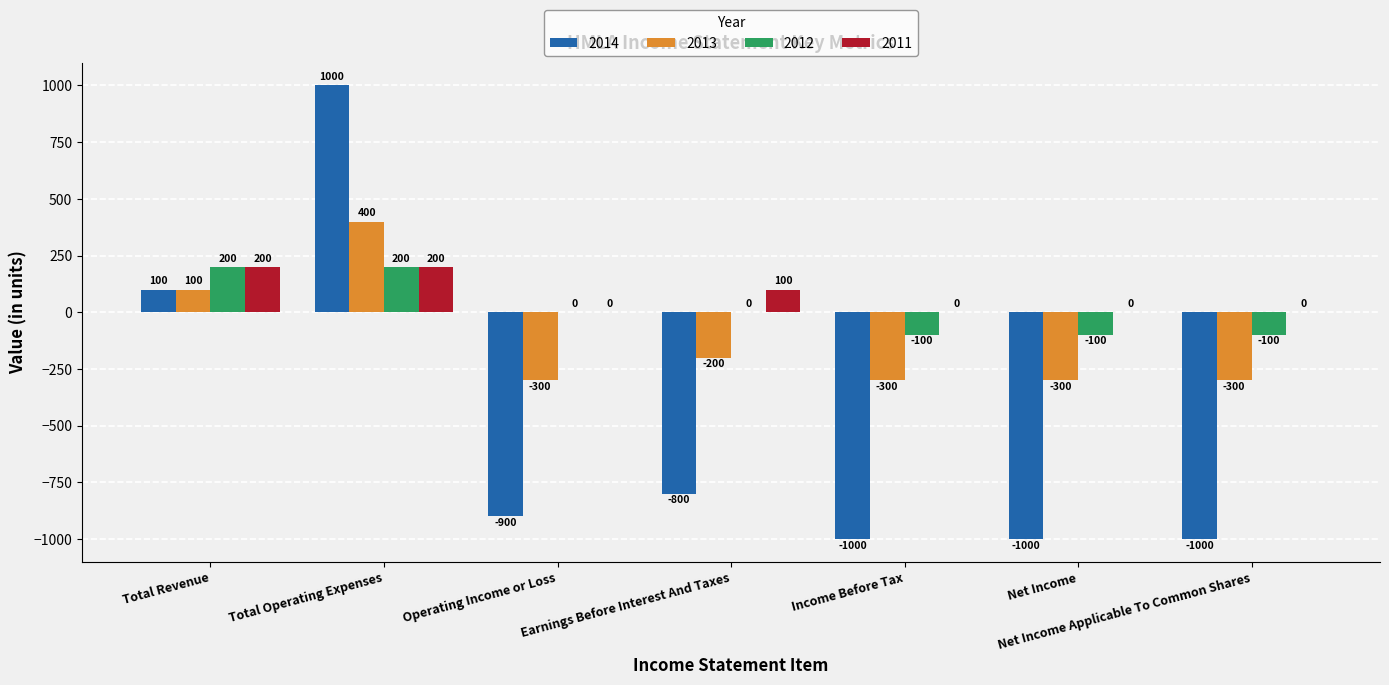

Which series changed the most between Earnings Before Interest And Taxes and Net Income Applicable To Common Shares?

2014